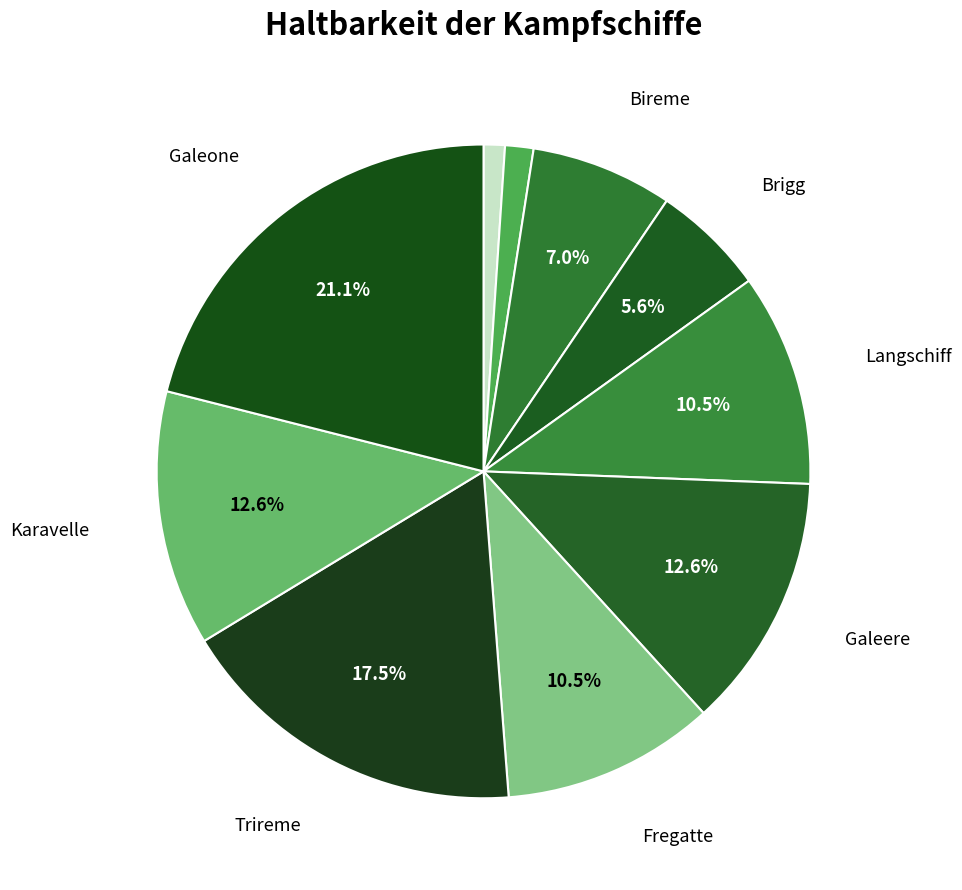

To the nearest percent, what is the difference between the largest and smallest slice percentages?

20%